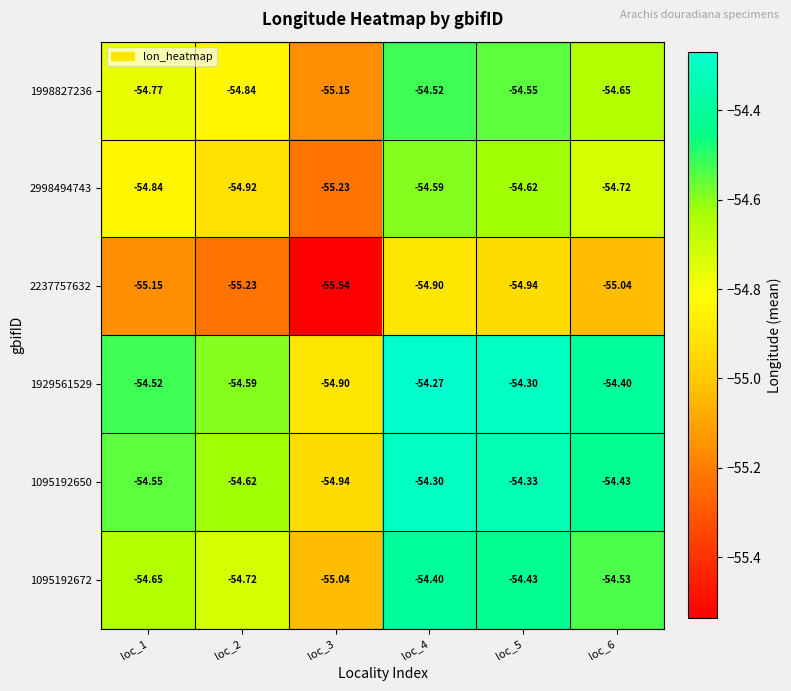

Is the value of 1929561529 at loc_5 greater than the value of 1998827236 at loc_4?

Yes